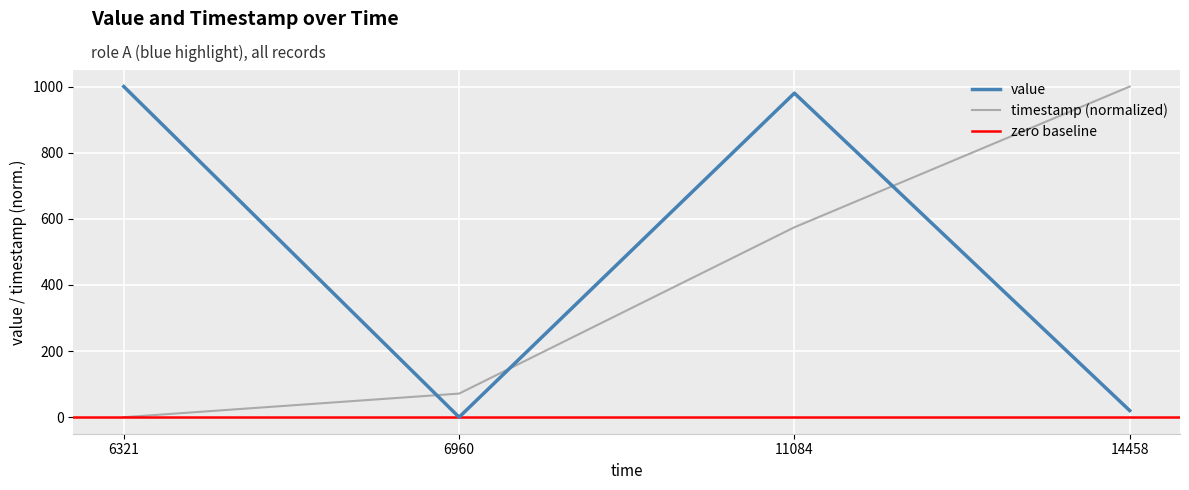

Reading left to right, what are all the values shown in this chart?

value: 6321=1000.0	6960=0.0	11084=980.0	14458=20.0
timestamp: 6321=0.0	6960=71.4	11084=574.3	14458=1000.0